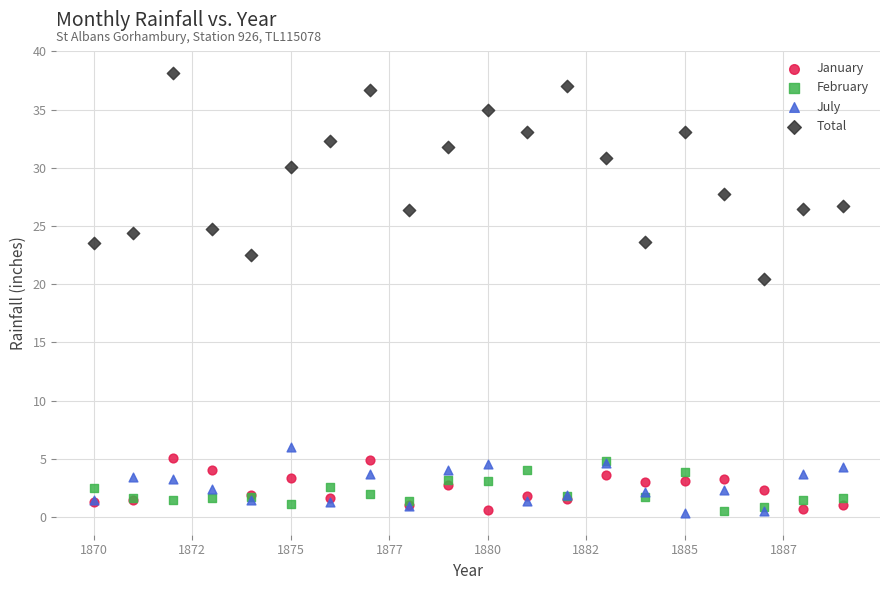

Across all series, what Y value is closest to 19?

20.5